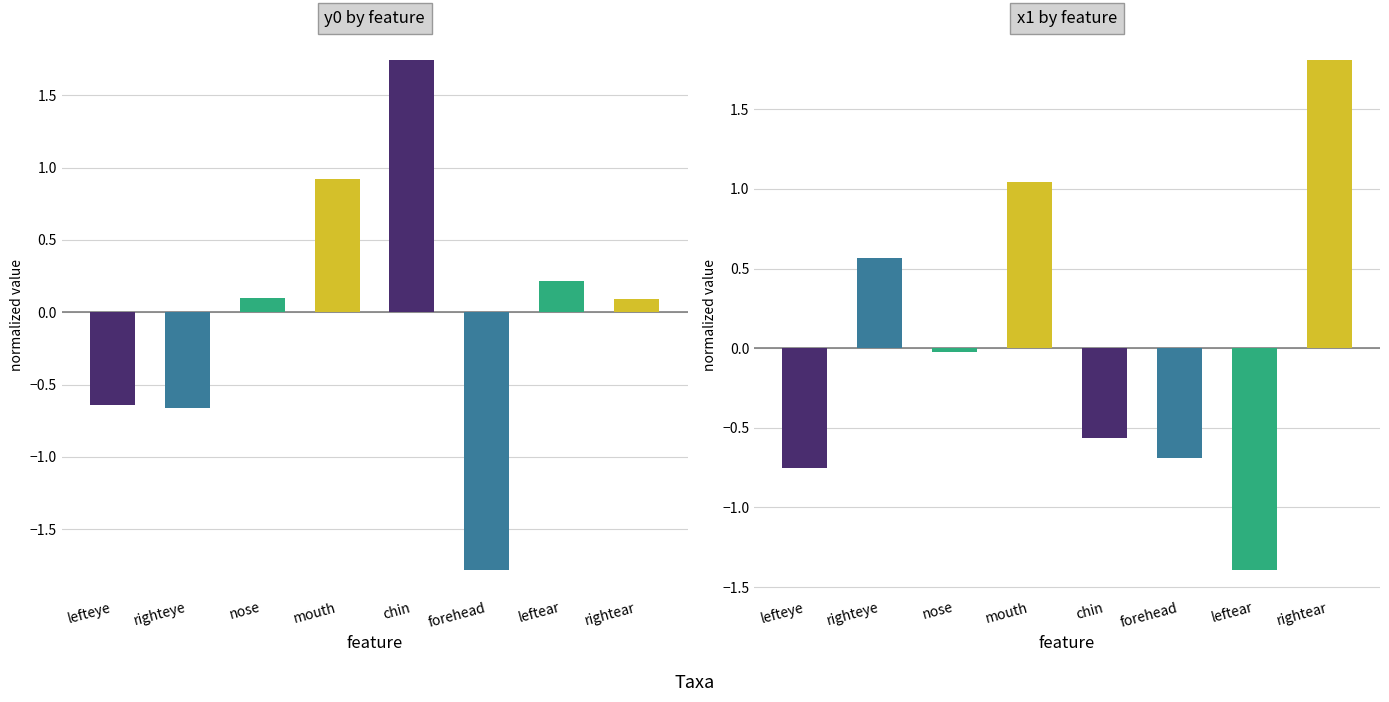

Which category has the lowest value across all series?

forehead